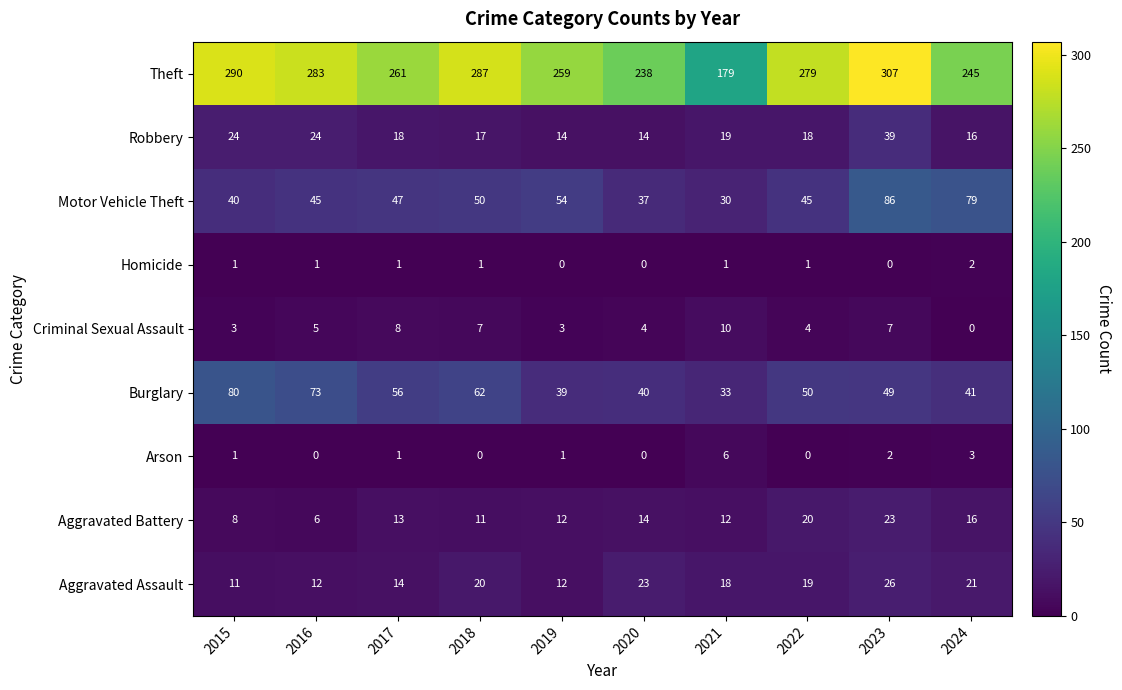

Where does the Robbery series first go above 18?

2015